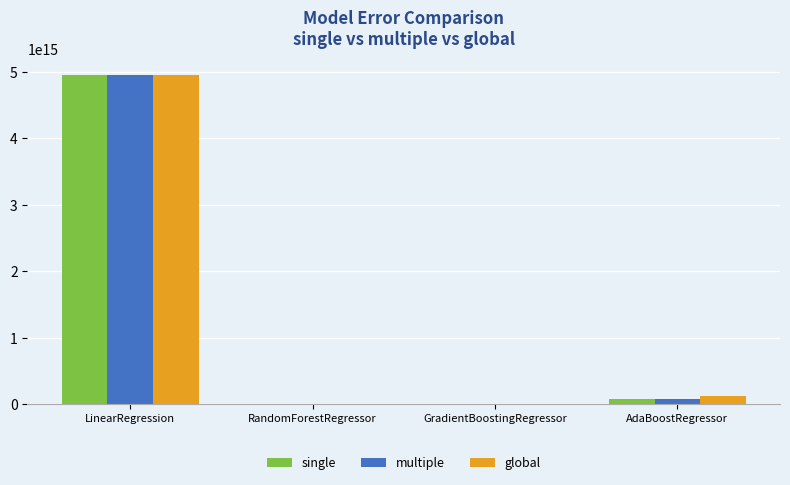

At which label does single reach its peak?

LinearRegression